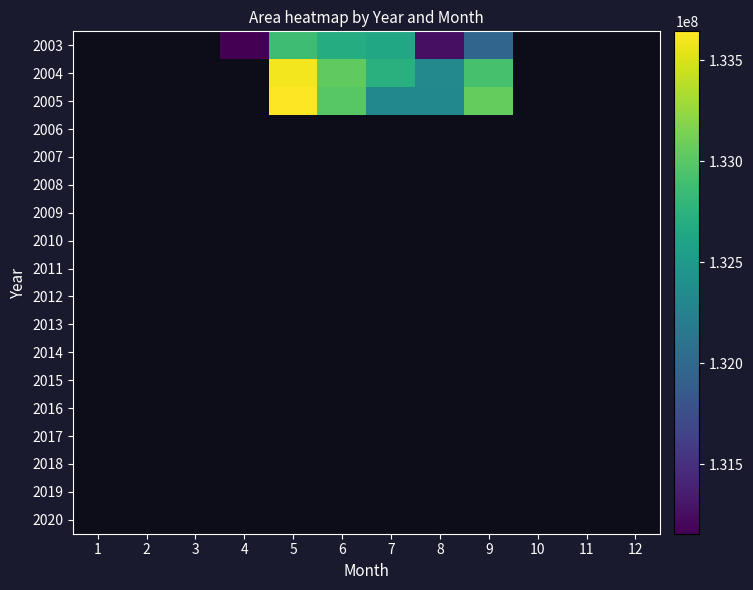

Is the value of 2020 at 10 greater than the value of 2013 at 3?

No